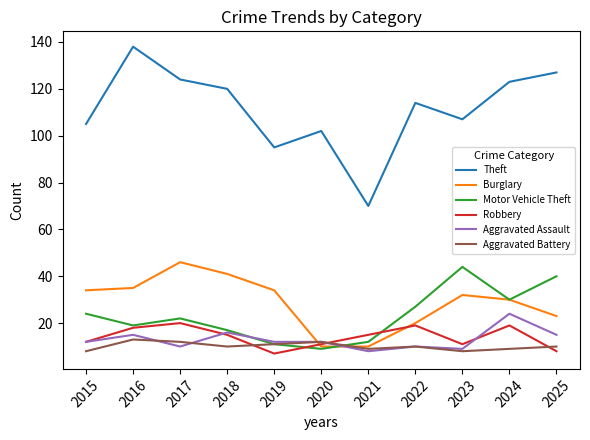

List the series in order of their peak value, highest first.

Theft, Burglary, Motor Vehicle Theft, Aggravated Assault, Robbery, Aggravated Battery